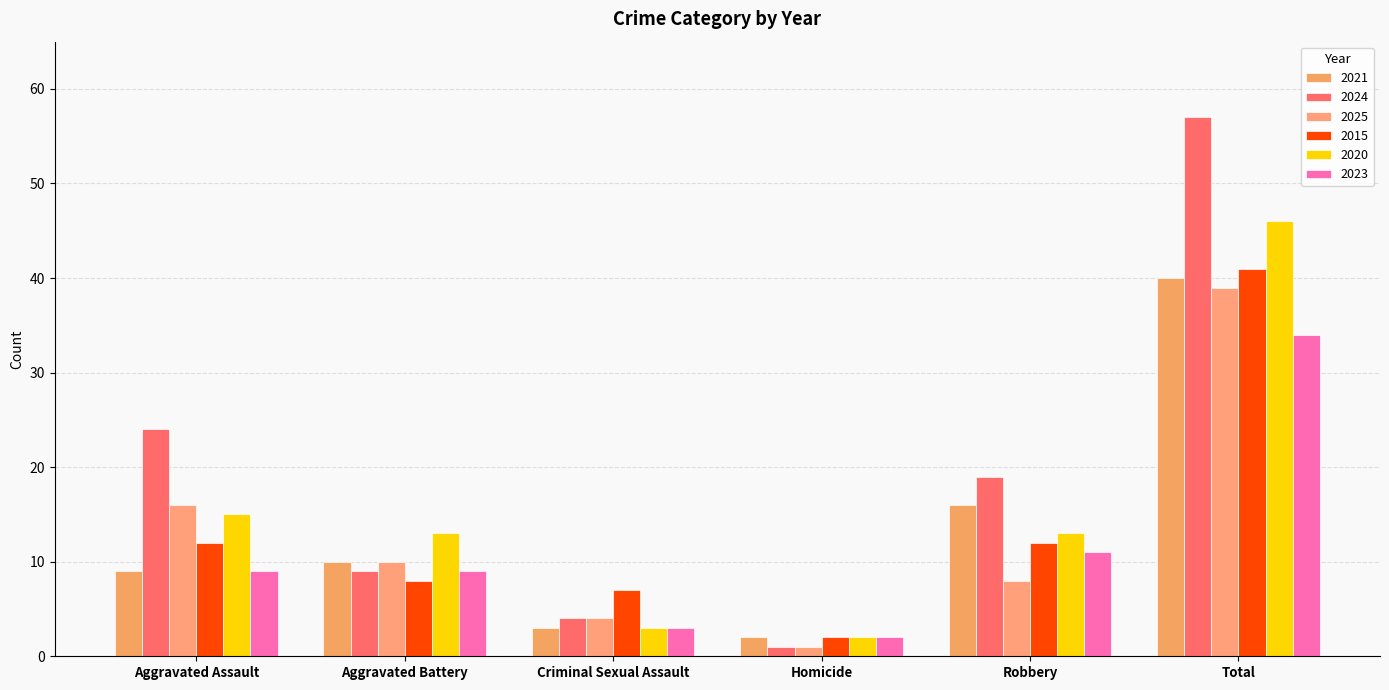

Which series has the largest range (max minus min)?

2024